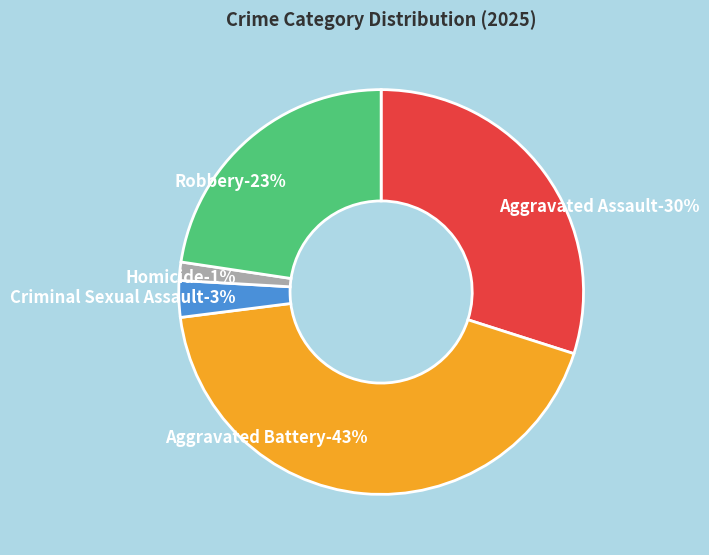

Which slice is the smallest?

Homicide